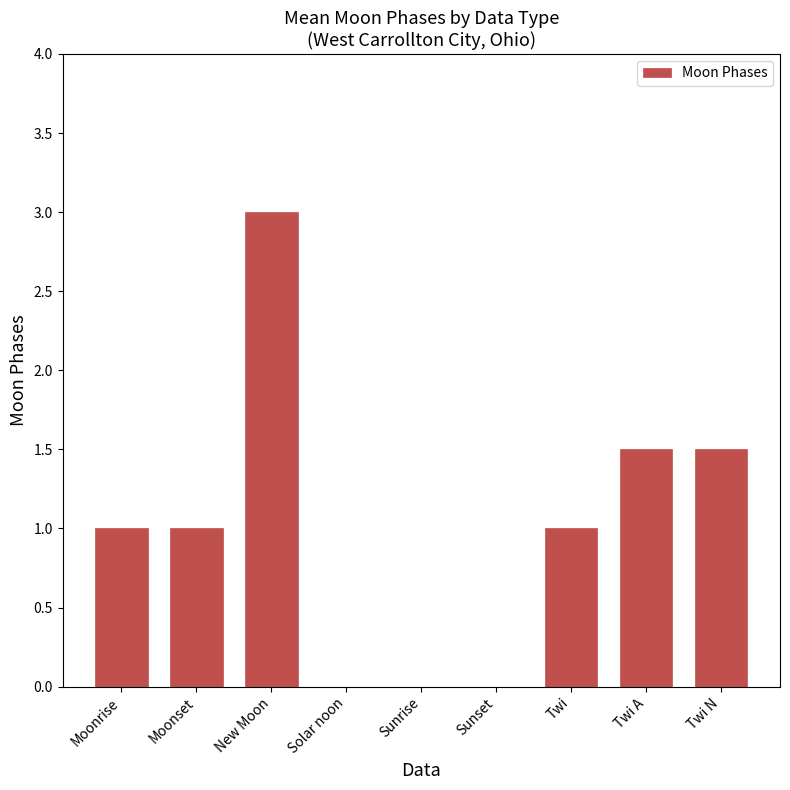

Is it true that the value at Twi A is 1.5?

True